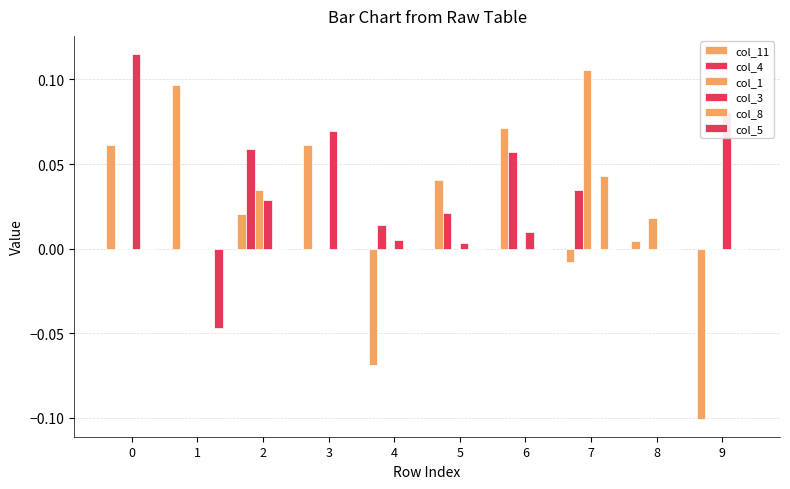

How many distinct data groups are displayed?

6